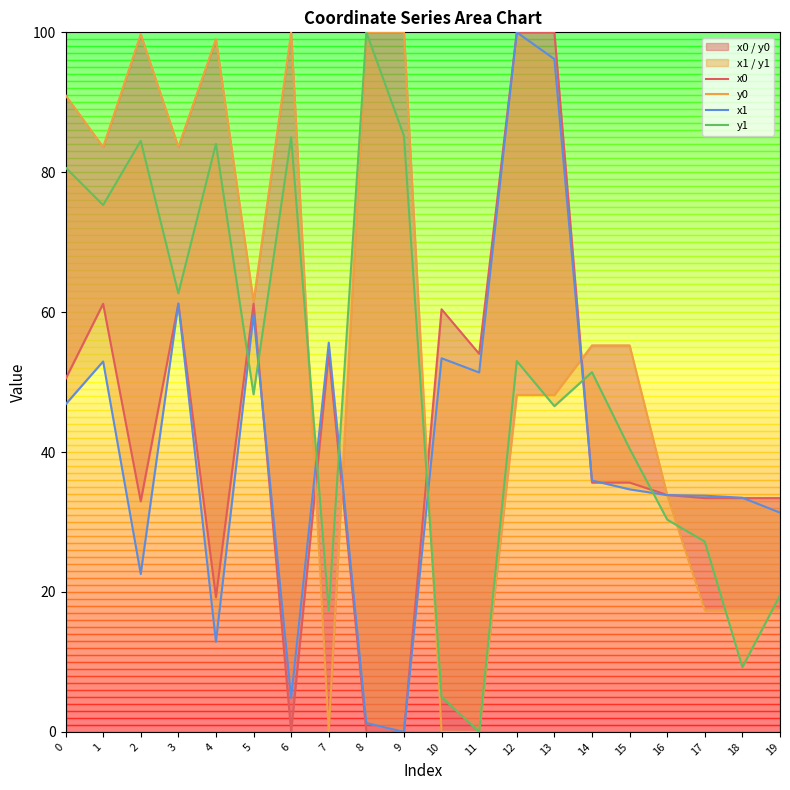

At how many categories does at least one series exceed 4?

20